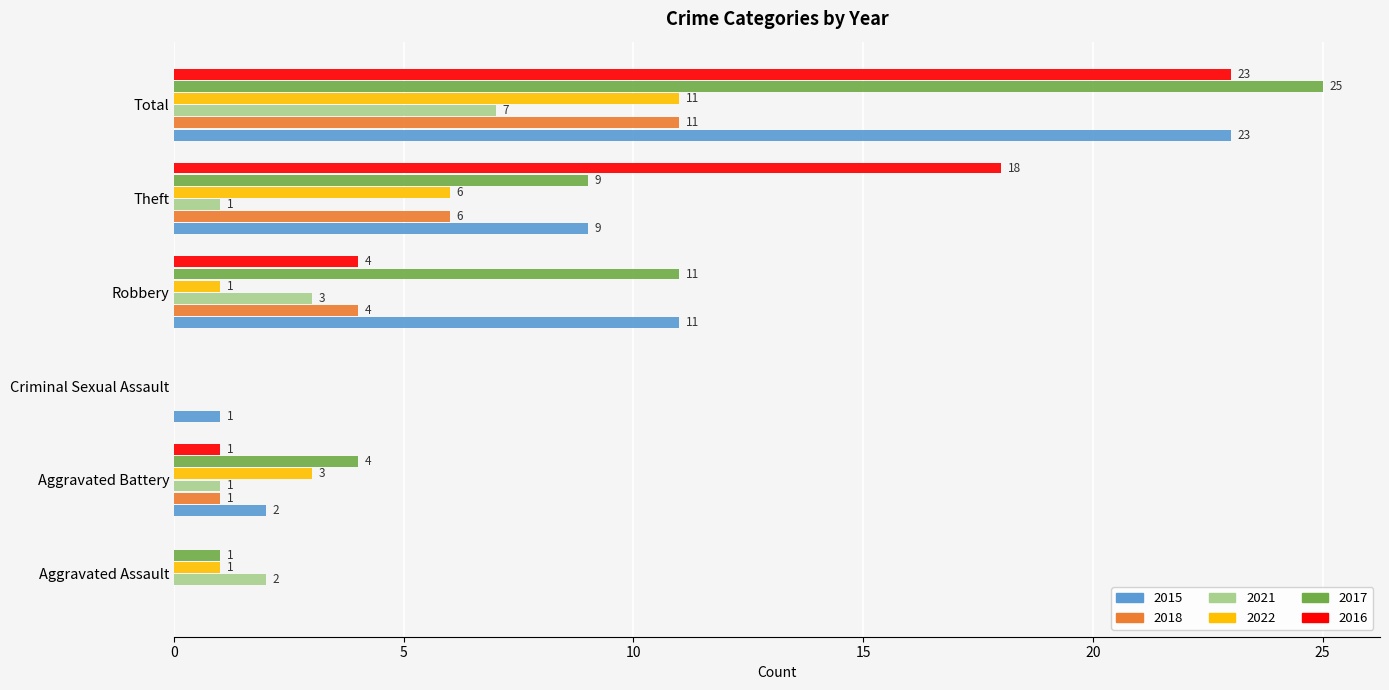

Between Aggravated Battery and Total, which series saw the biggest shift?

2016